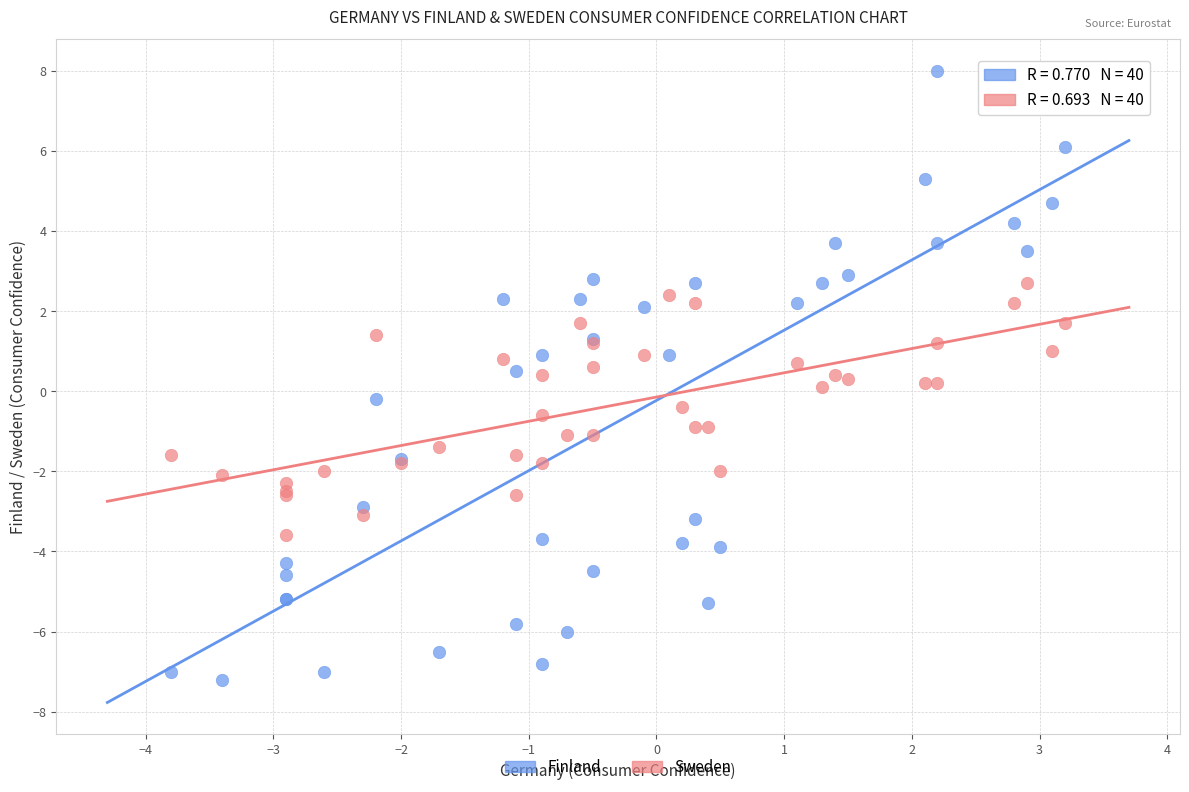

Which series has the widest spread of Y values?

Finland